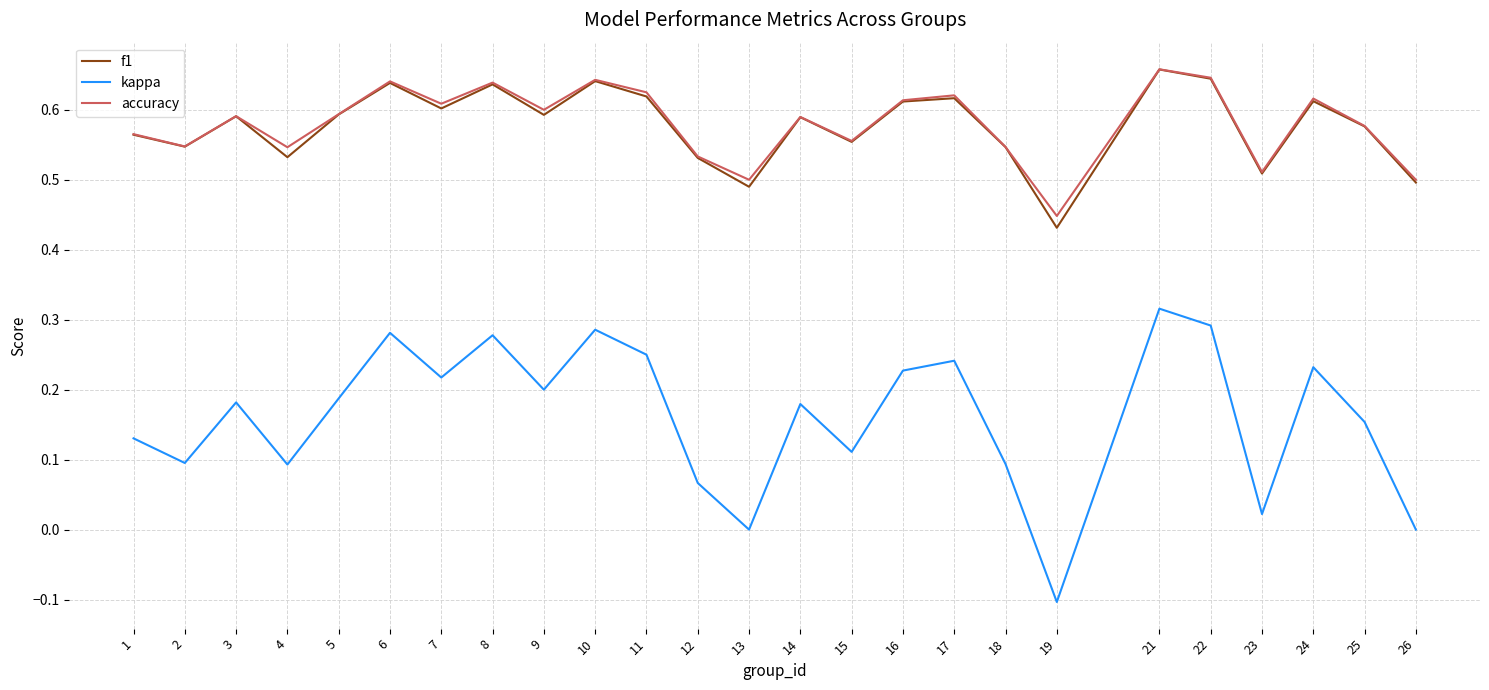

Is the value of f1 at 1 greater than the value of accuracy at 3?

No